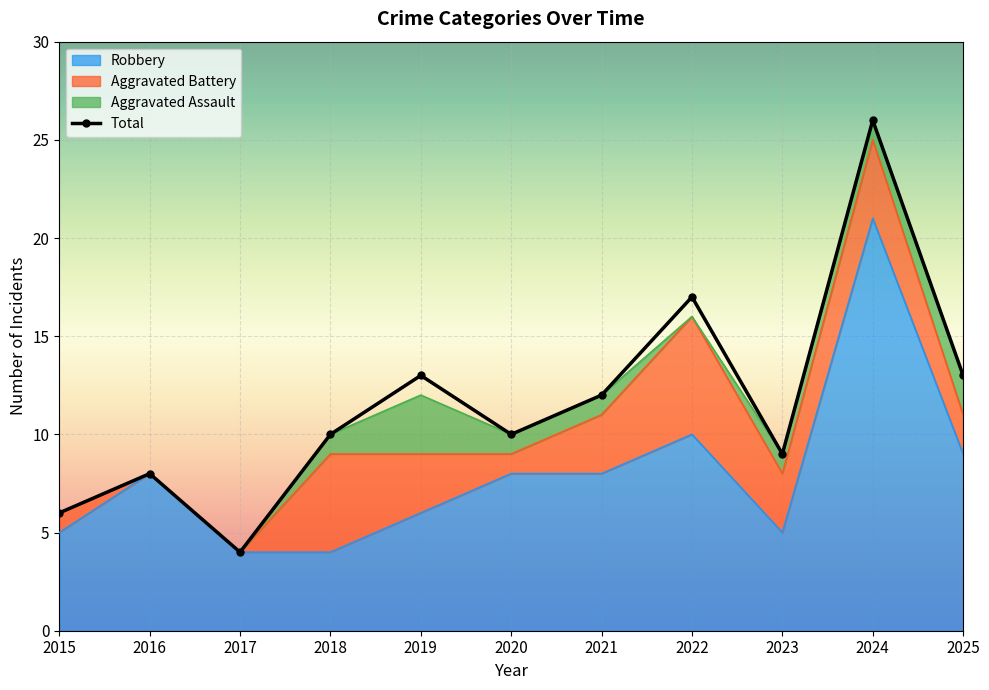

True or false: the data has more than 1 interior local peaks.

True